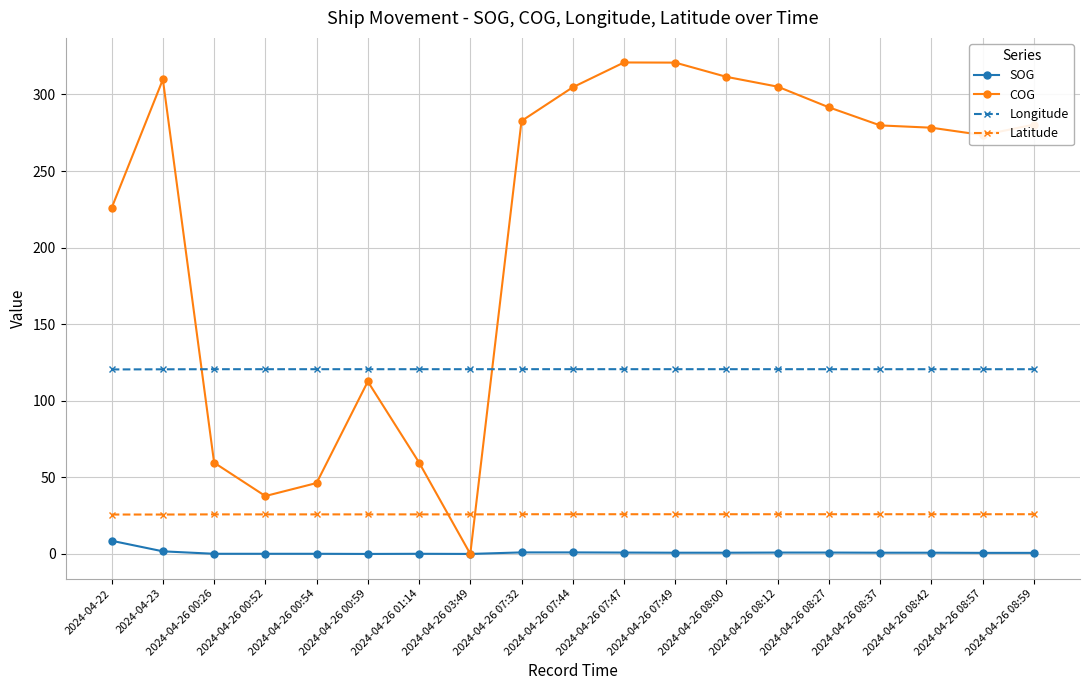

How many lines are shown in the chart?

4